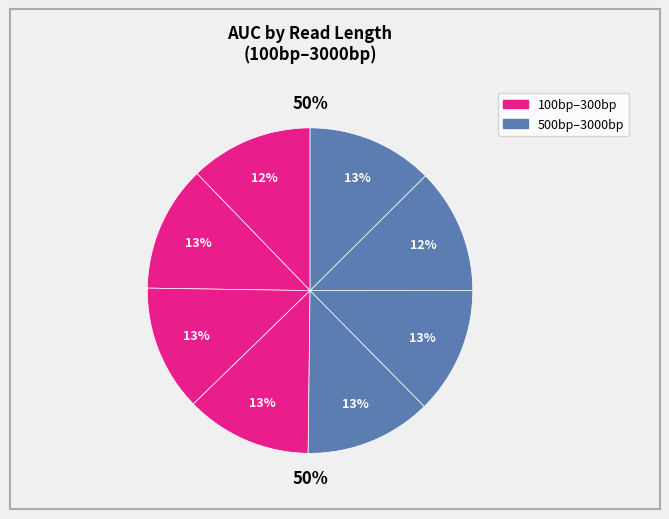

Between 500bp and 300bp, which is larger?

500bp